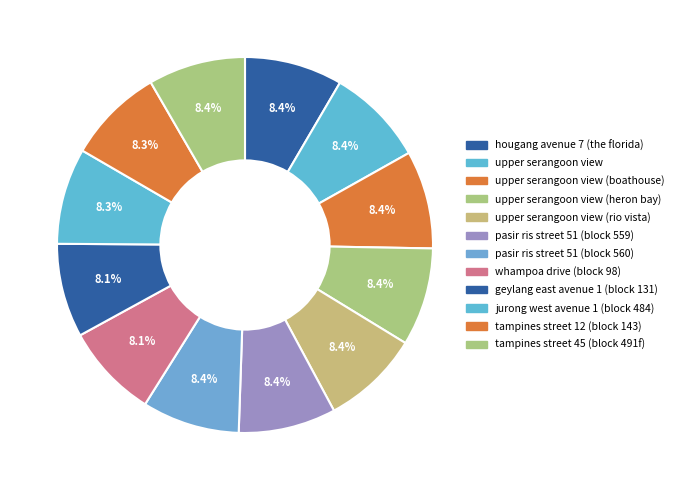

Which slice is the smallest?

geylang east avenue 1 (block 131)